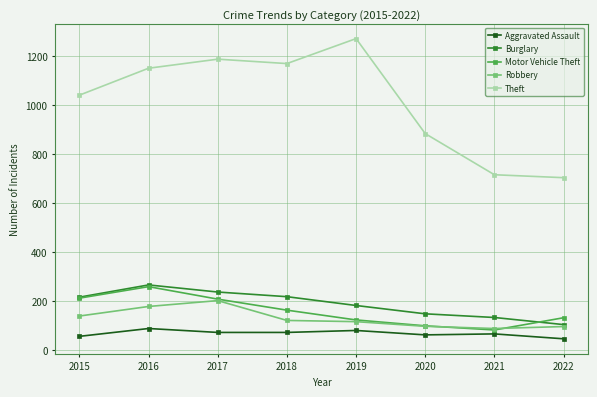

The value of Theft at 2019 is 631. True or false?

False